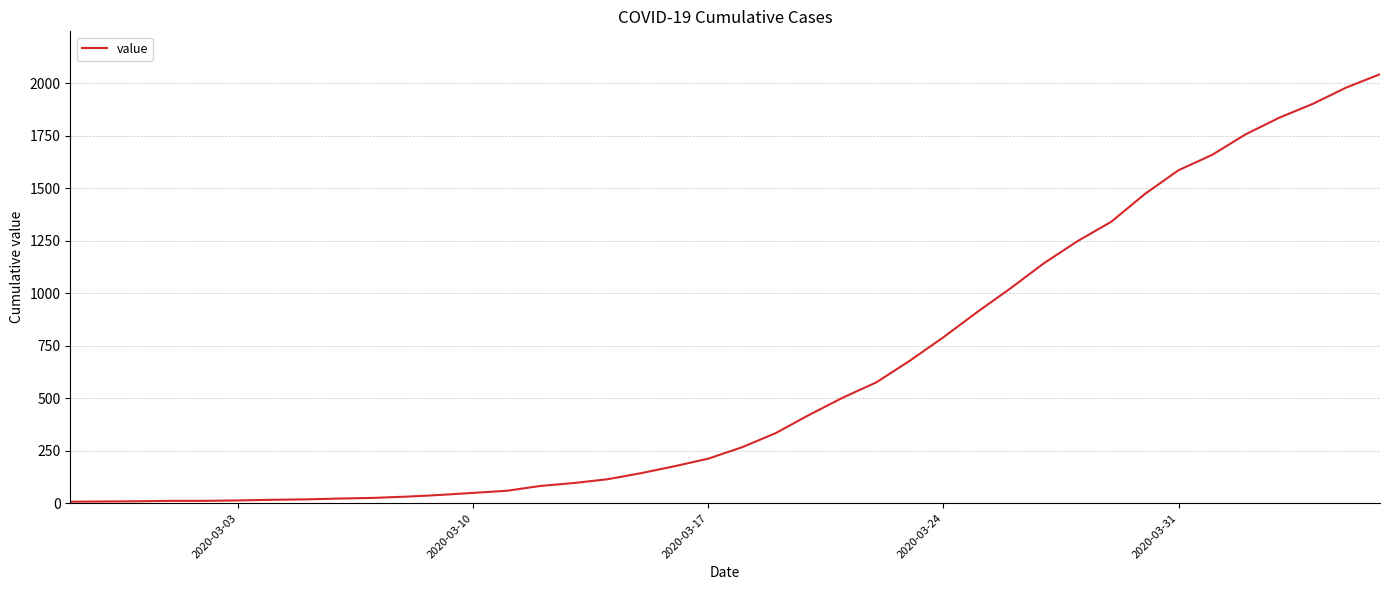

What is the maximum value shown in the chart?

2042